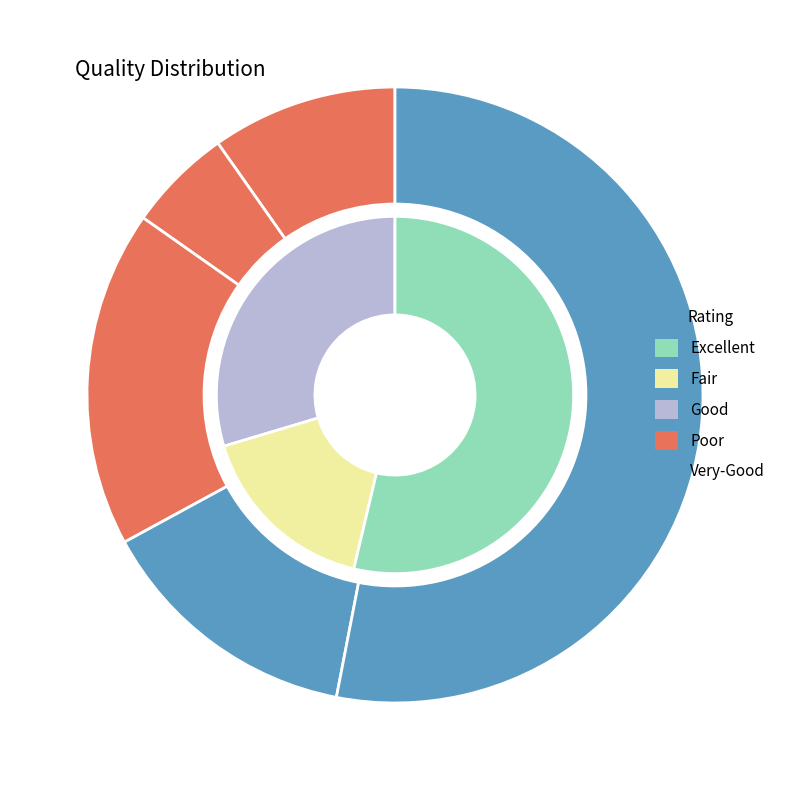

Is there any slice that represents more than half of the pie?

No